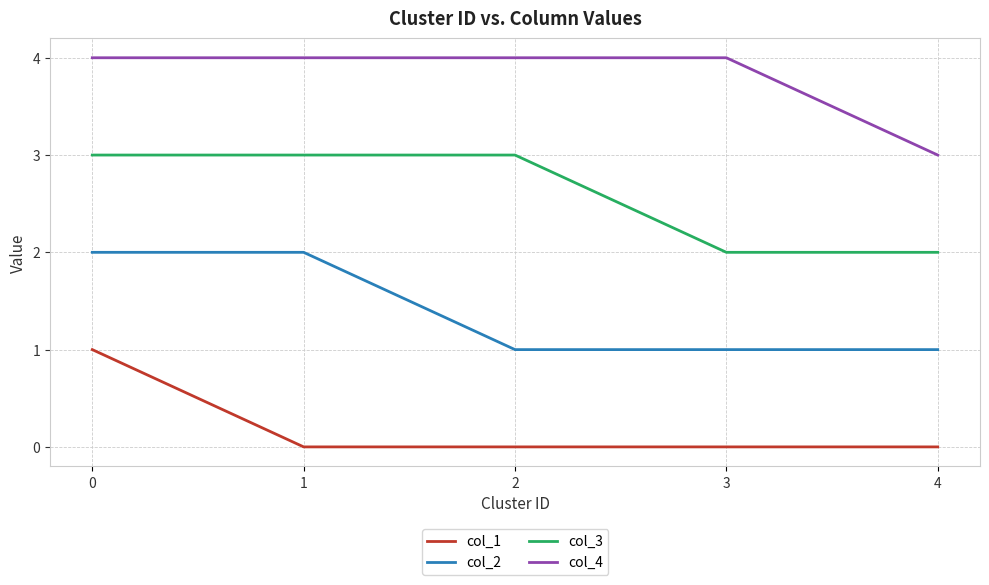

Reading left to right, list all the values displayed in this chart.

col_1: 1	0	0	0	0
col_2: 2	2	1	1	1
col_3: 3	3	3	2	2
col_4: 4	4	4	4	3